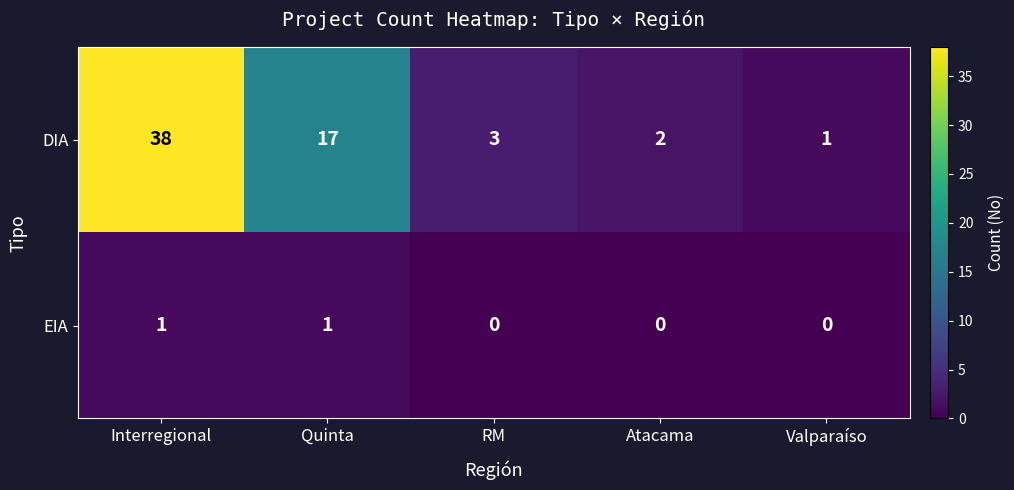

At which label does DIA reach its peak?

Interregional